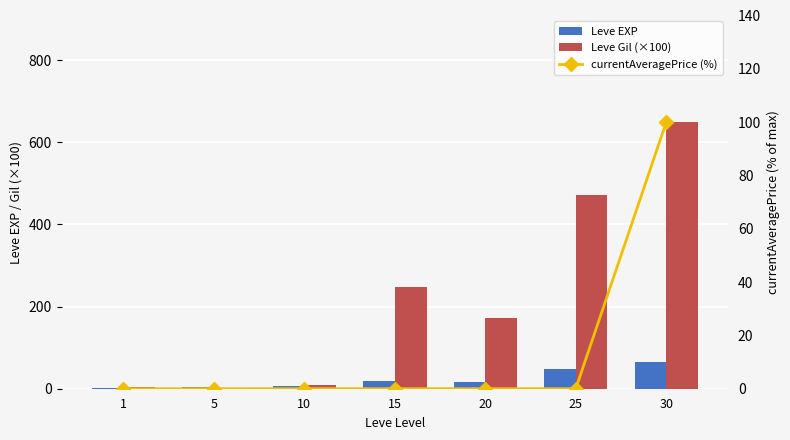

True or false: Leve EXP has a value of 19.8 at 25.

False